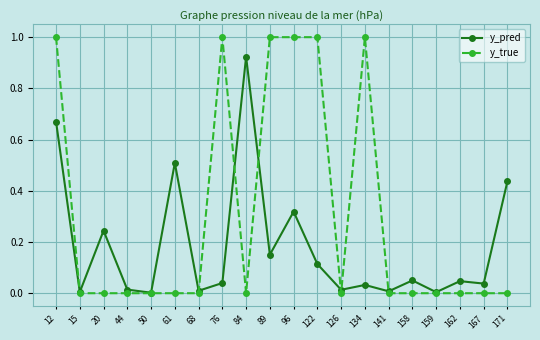

Is this an area chart (filled region under the line)?

No